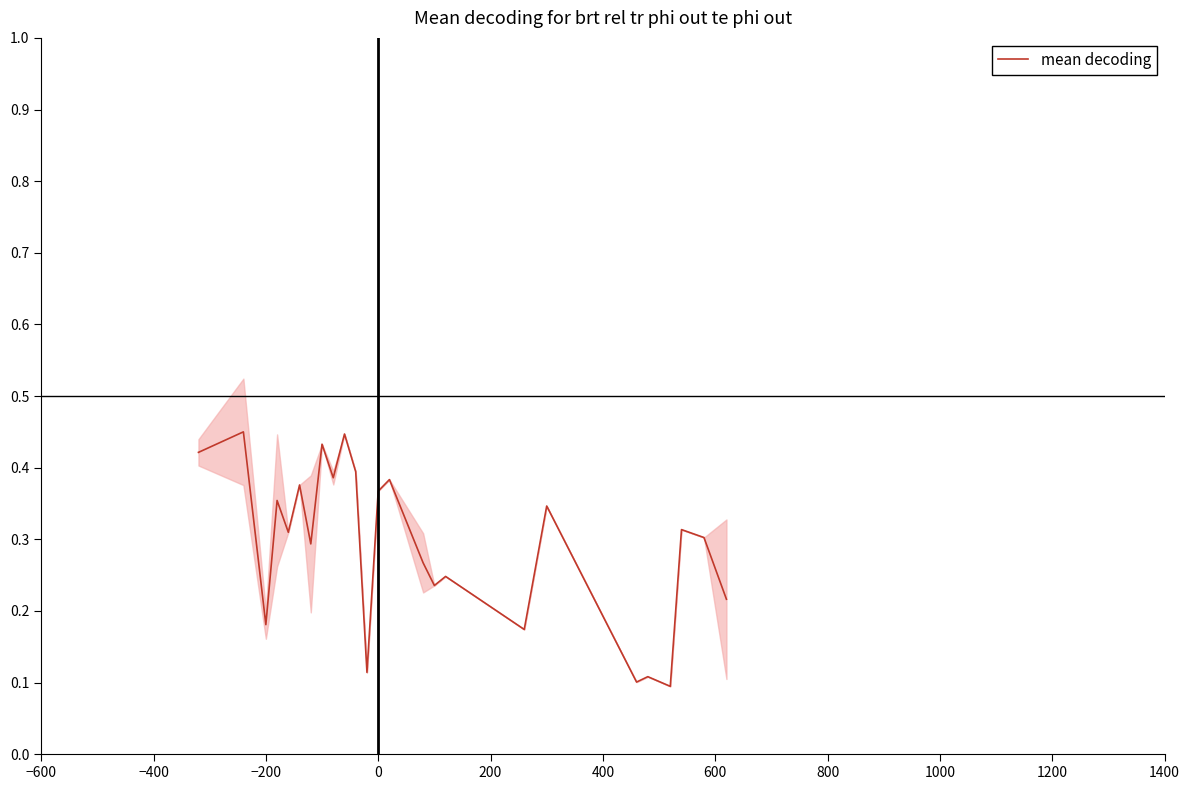

True or false: the data shows 0.2 at 1200.

False